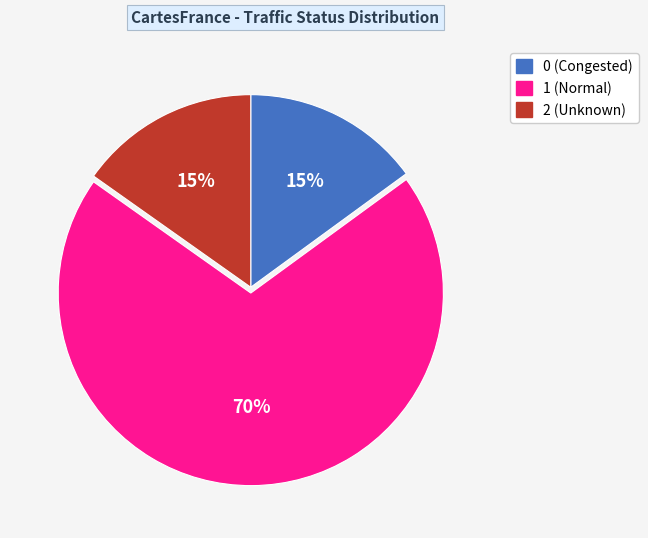

Is there a majority slice in this chart?

Yes